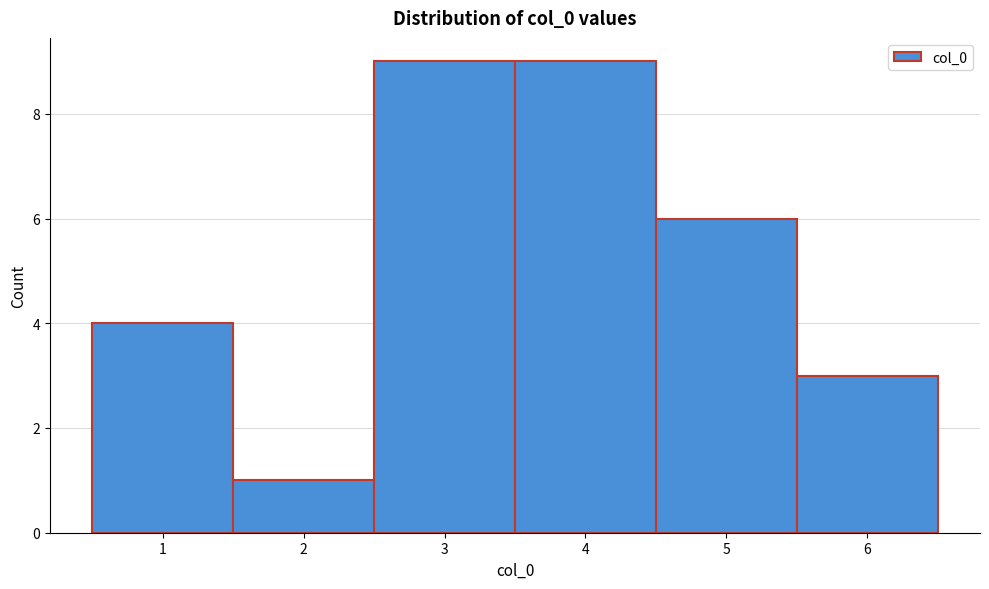

Reading left to right, list every bar in this chart as the range it spans on the x-axis followed by its height. The values are not printed on the chart, so give them approximately, as read against the axis.

0.5 to 1.5: 4
1.5 to 2.5: 1
2.5 to 3.5: 9
3.5 to 4.5: 9
4.5 to 5.5: 6
5.5 to 6.5: 3